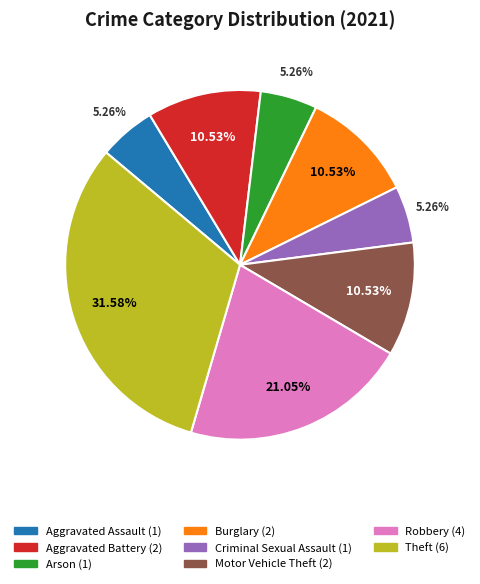

How many slices are in this pie chart?

8